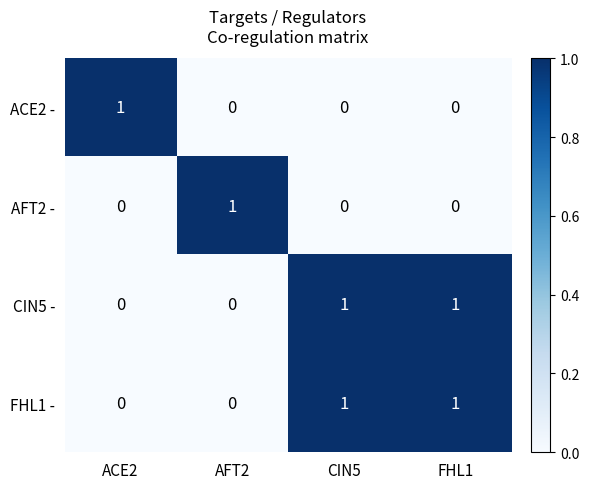

How many data points in AFT2 - are above 0?

1